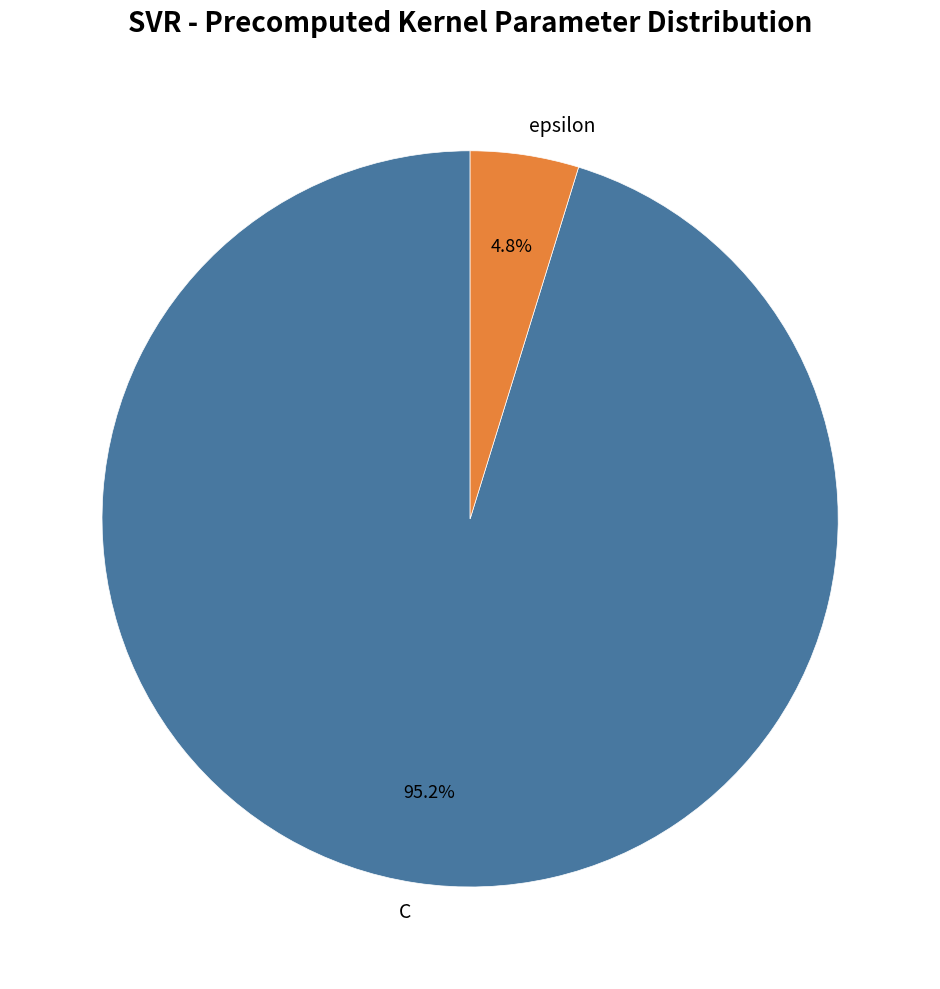

To the nearest percent, what is the average slice percentage?

50%